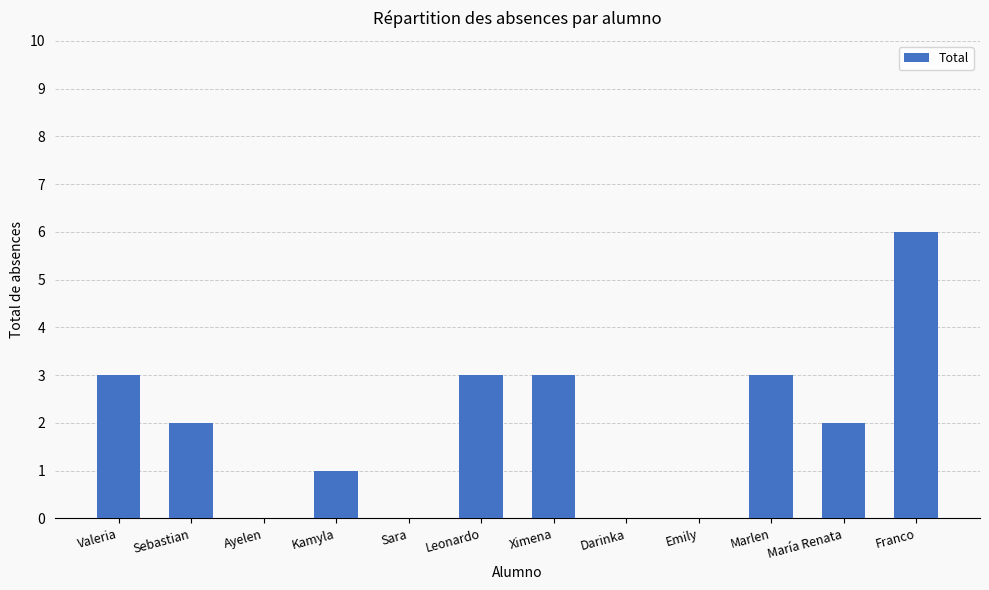

Where does the data first go above 2?

Valeria